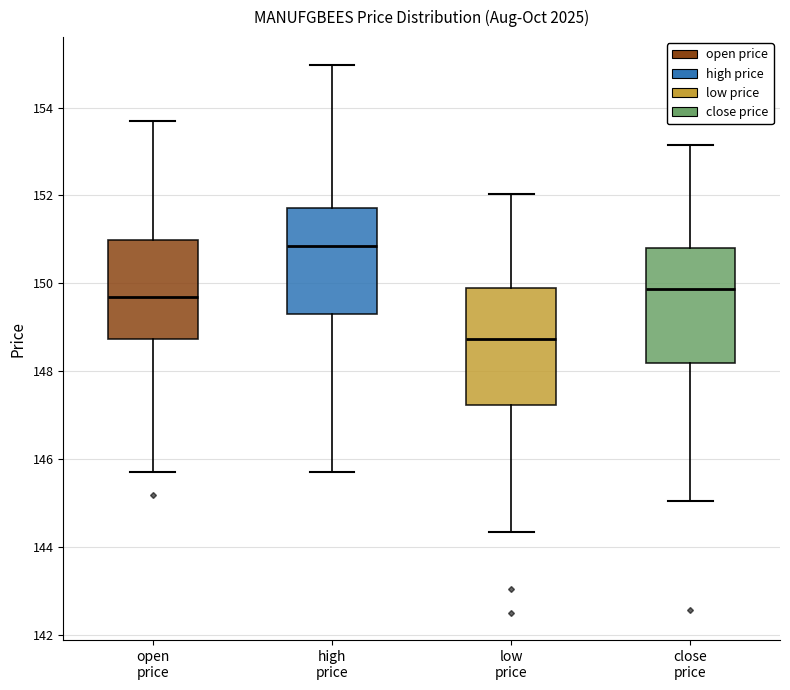

Where does the median line of the box for high price sit on the y-axis? The values are not printed on the chart, so give them approximately, as read against the axis.

150.8